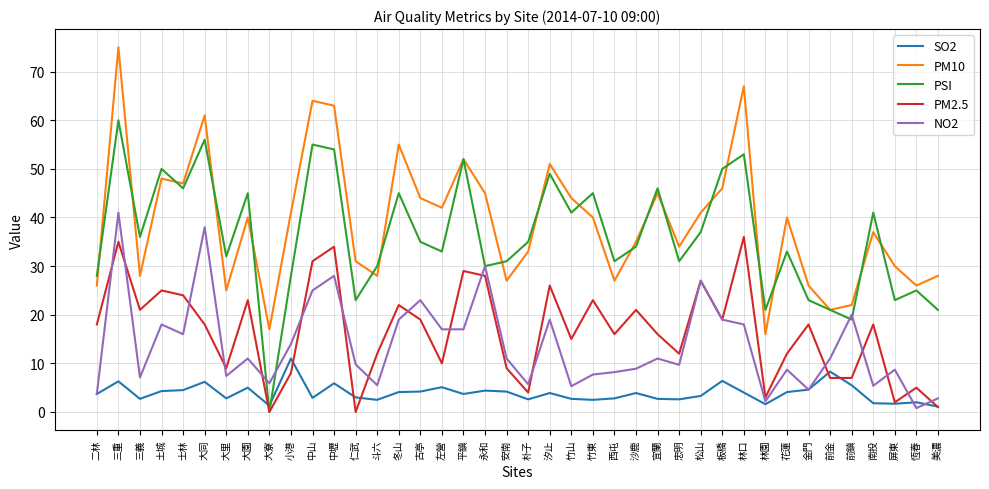

List the series in order of their peak value, lowest first.

SO2, PM2.5, NO2, PSI, PM10